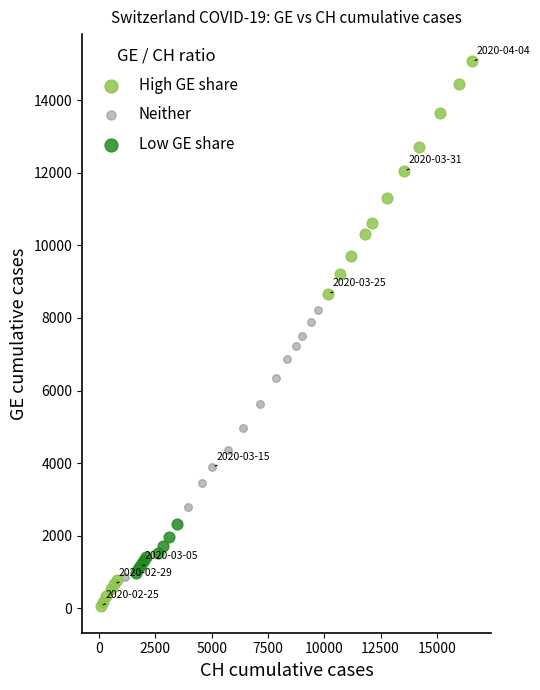

What are all the series names shown in the legend?

High GE share, Neither, Low GE share